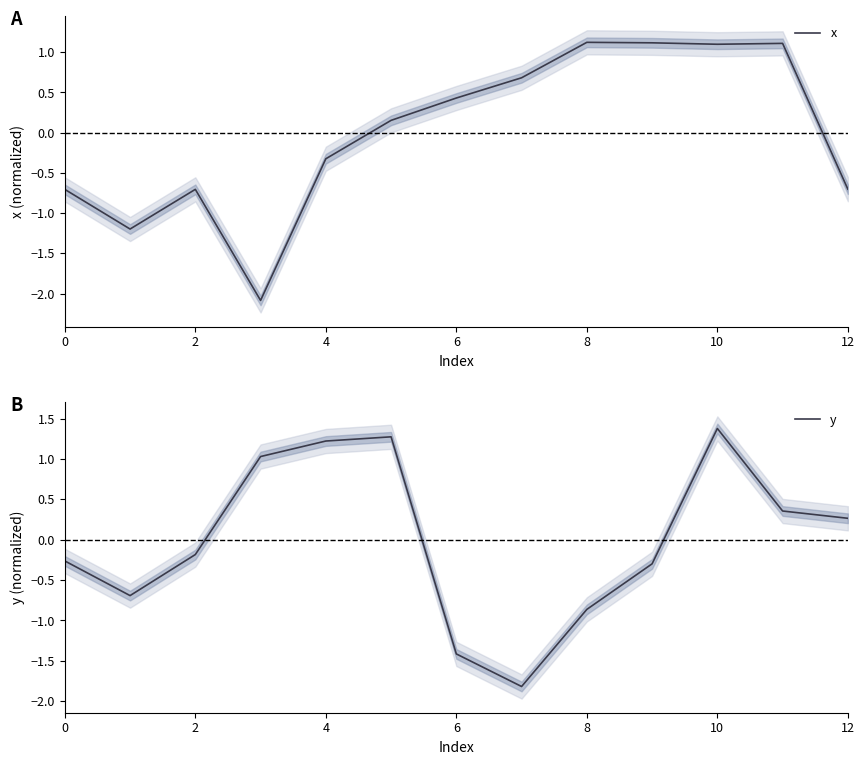

True or false: x has a value of -0.7 at 0.

True